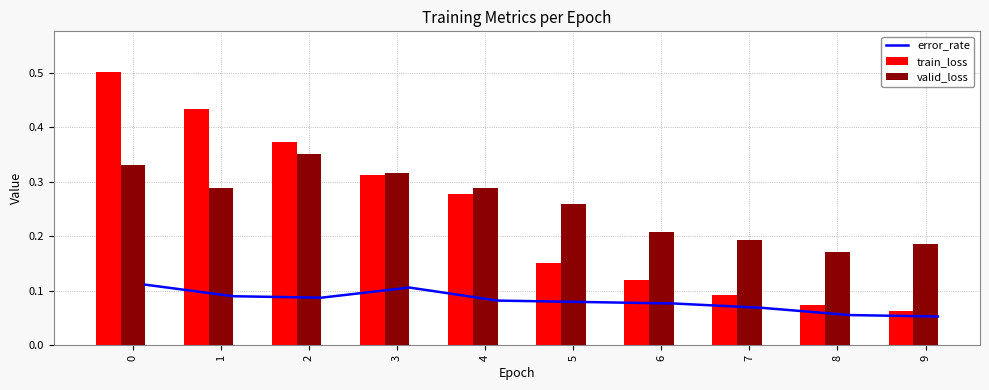

At which label is train_loss closest to 0?

9